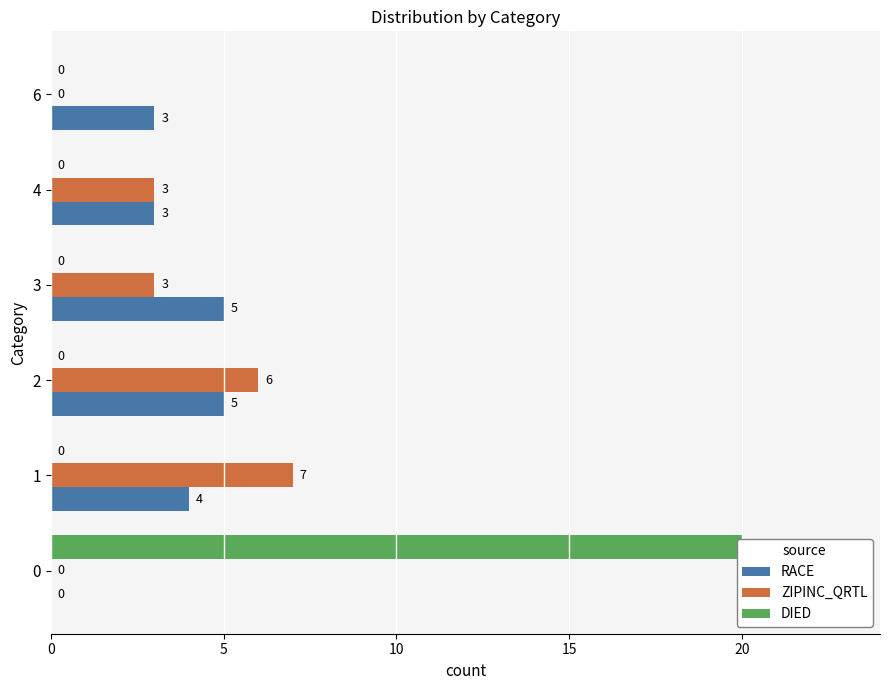

How many groups of bars are there?

6